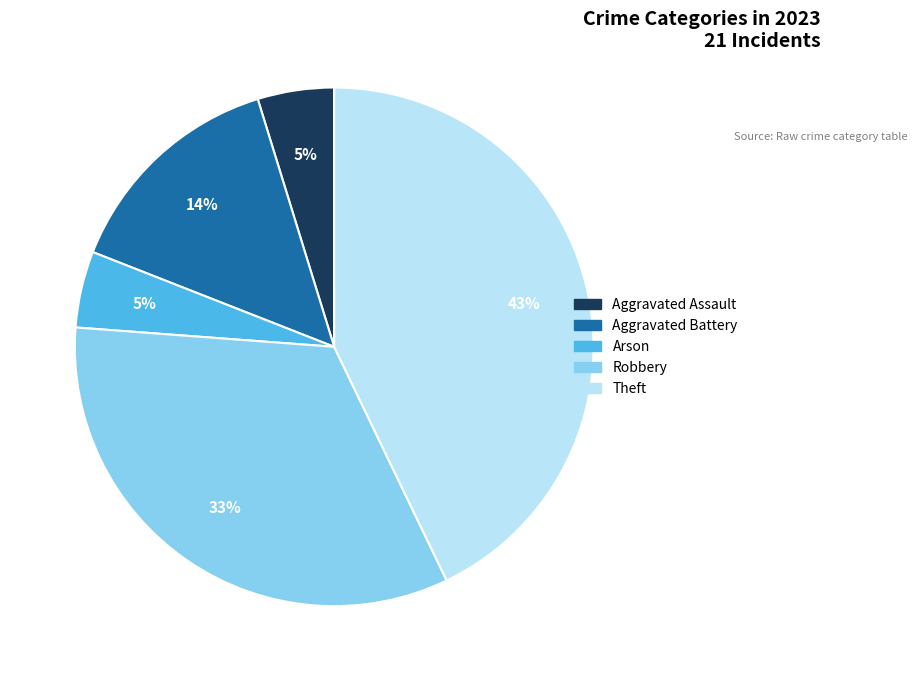

Is it true that Robbery is 33% of the pie?

True